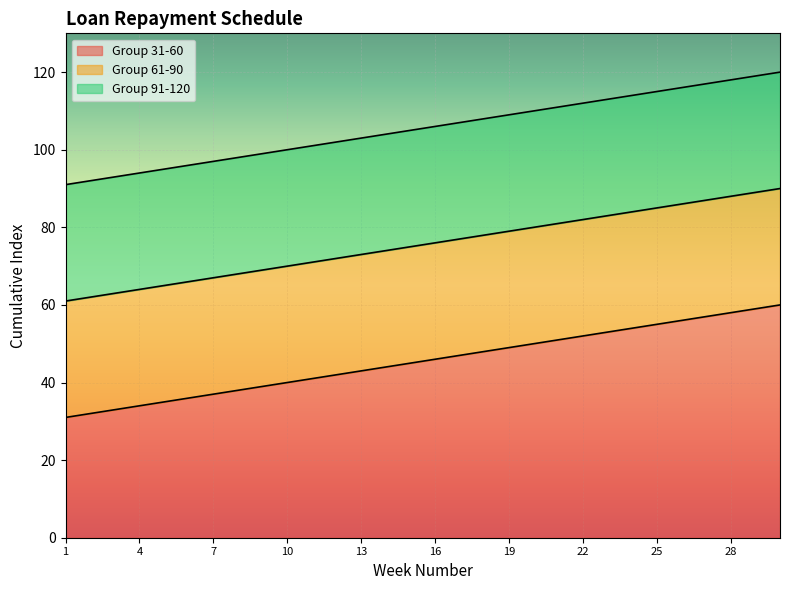

How many lines are shown in the chart?

3